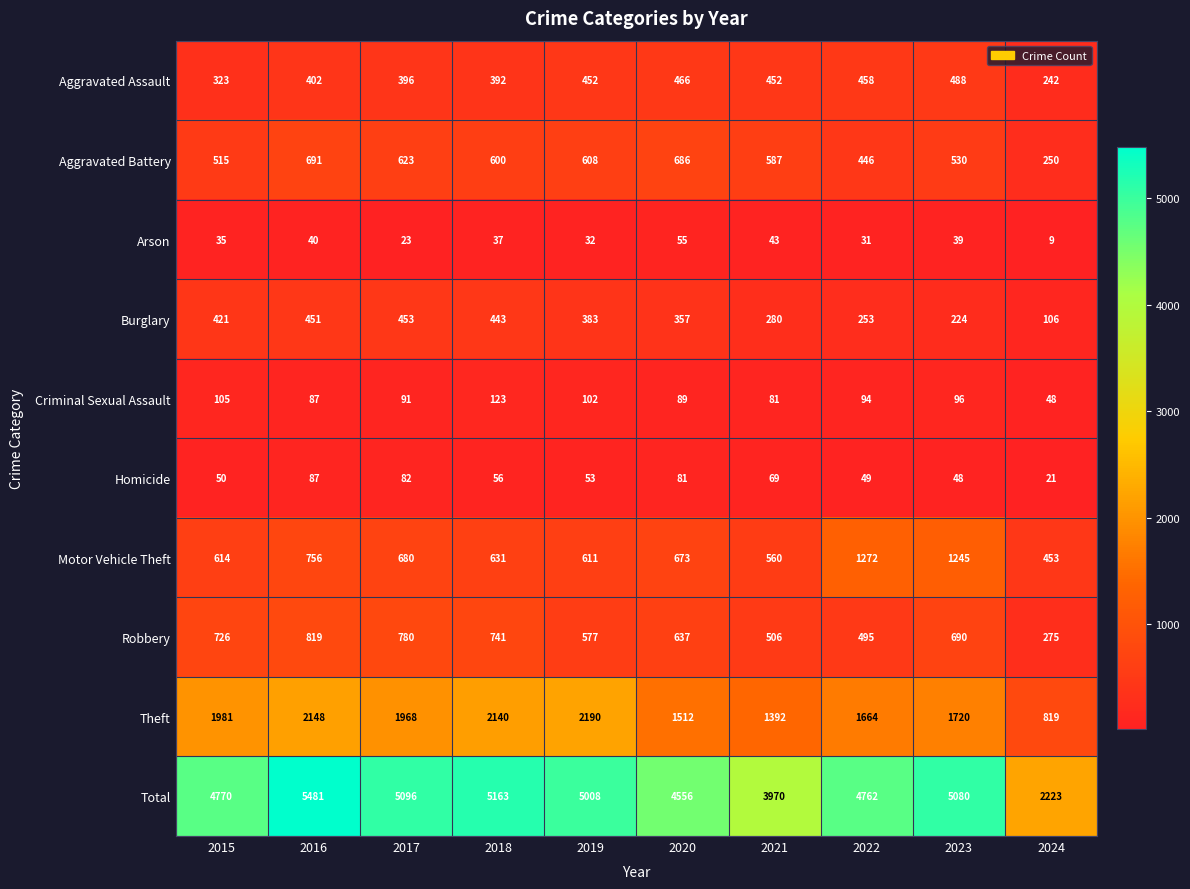

How many categories are shown in the chart?

10